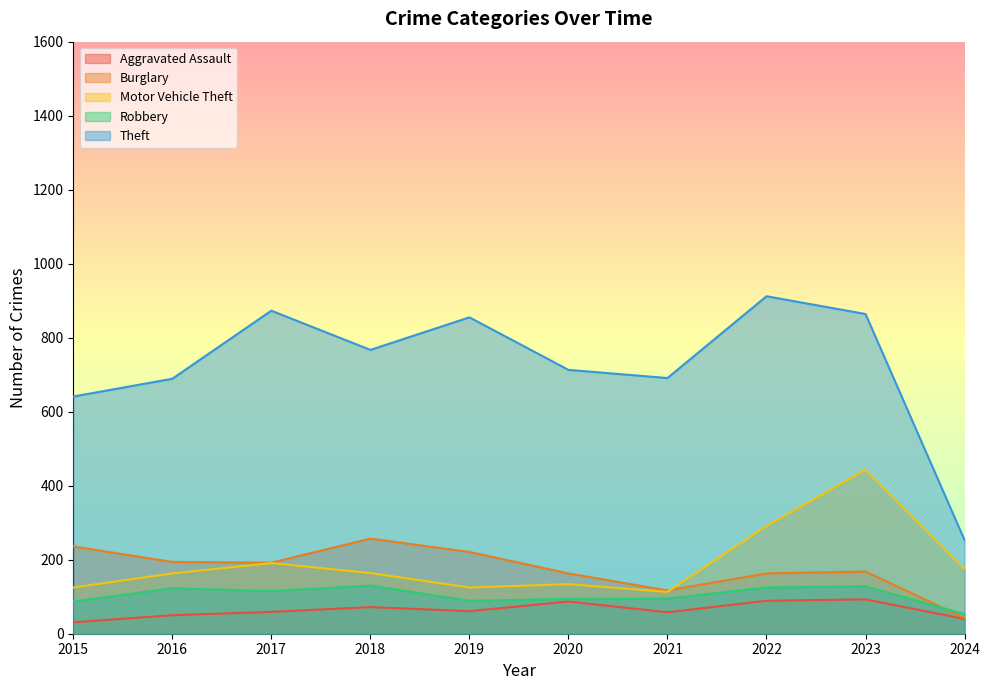

Rank the series at 2024 from highest to lowest value.

Theft, Motor Vehicle Theft, Robbery, Burglary, Aggravated Assault